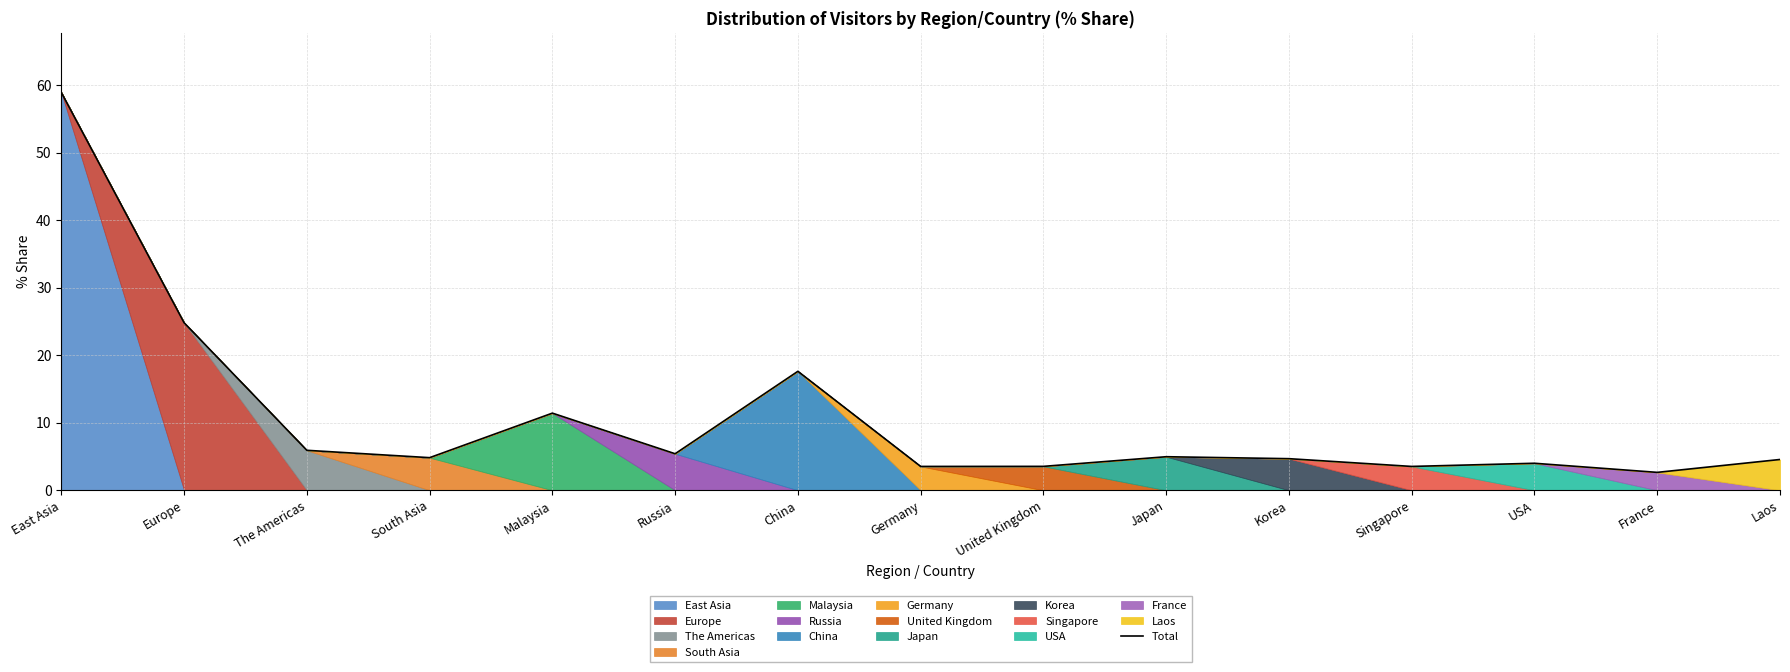

Rank the categories by value from highest to lowest.

East Asia, Europe, China, Malaysia, The Americas, Russia, Japan, South Asia, Korea, Laos, USA, United Kingdom, Germany, Singapore, France